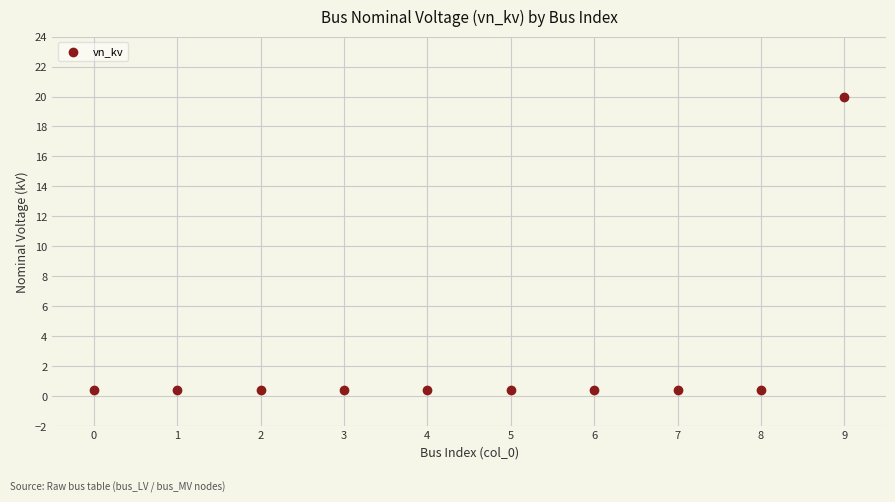

What is the range of Y values (max minus min)?

19.6